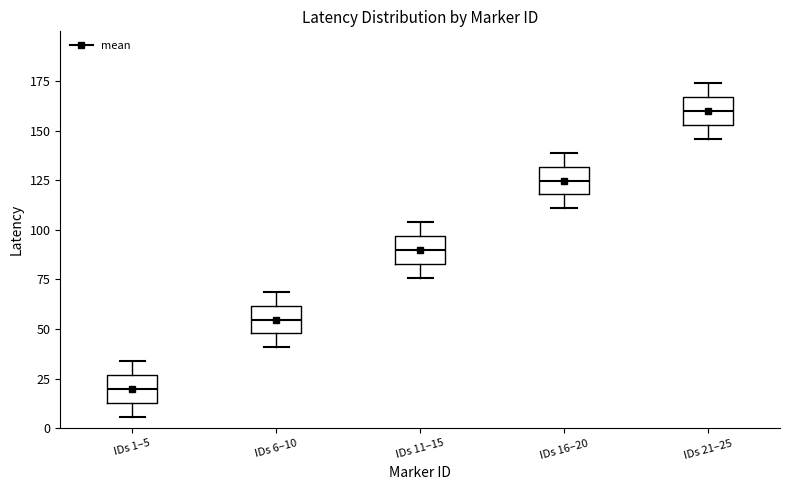

Which box has the lowest median line?

IDs 1–5